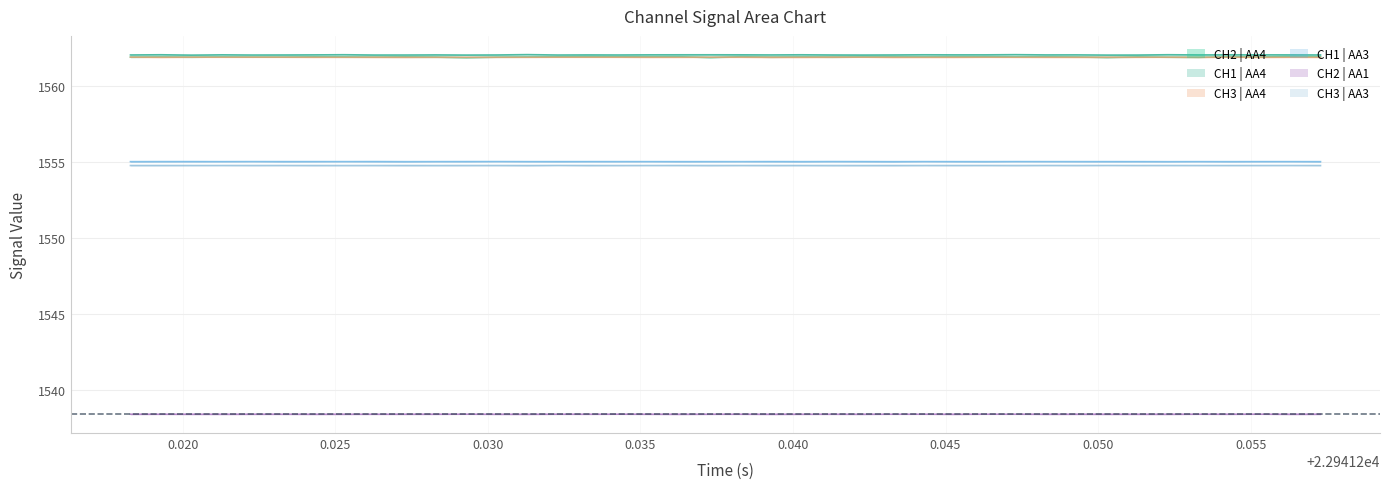

What is the greatest value displayed?

1562.1